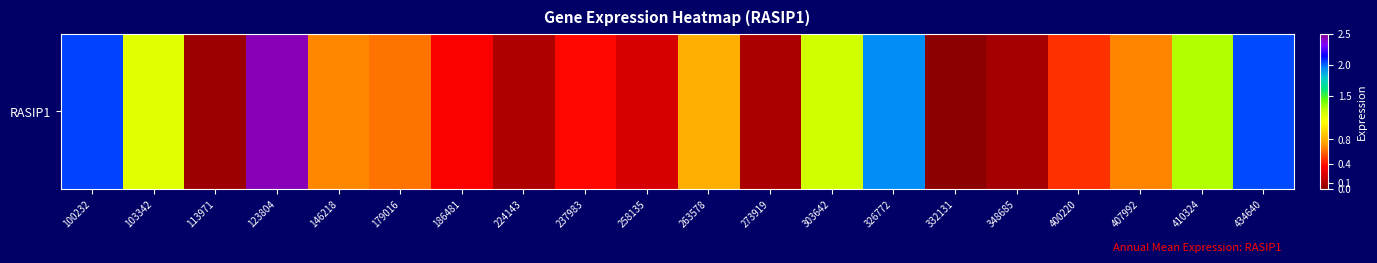

True or false: the data shows 2.4 at 123804.

True